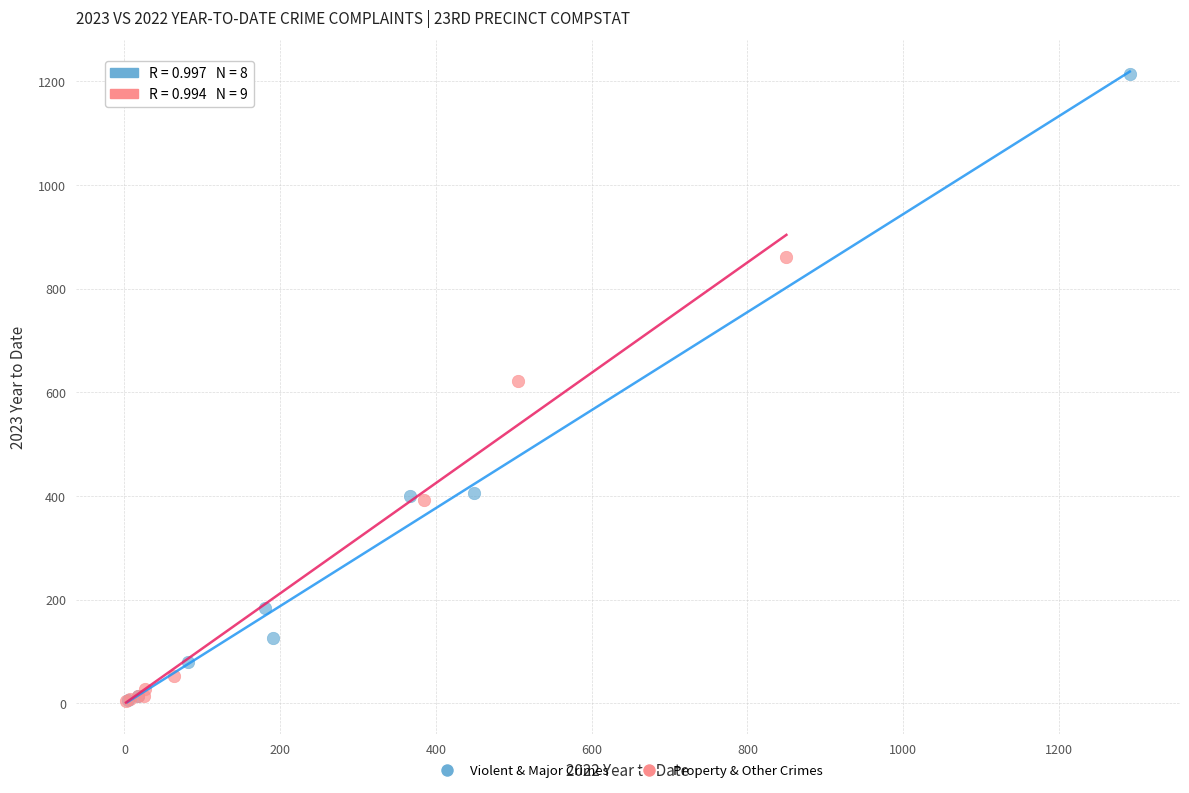

Which series has the largest Y range (max minus min)?

Violent & Major Crimes